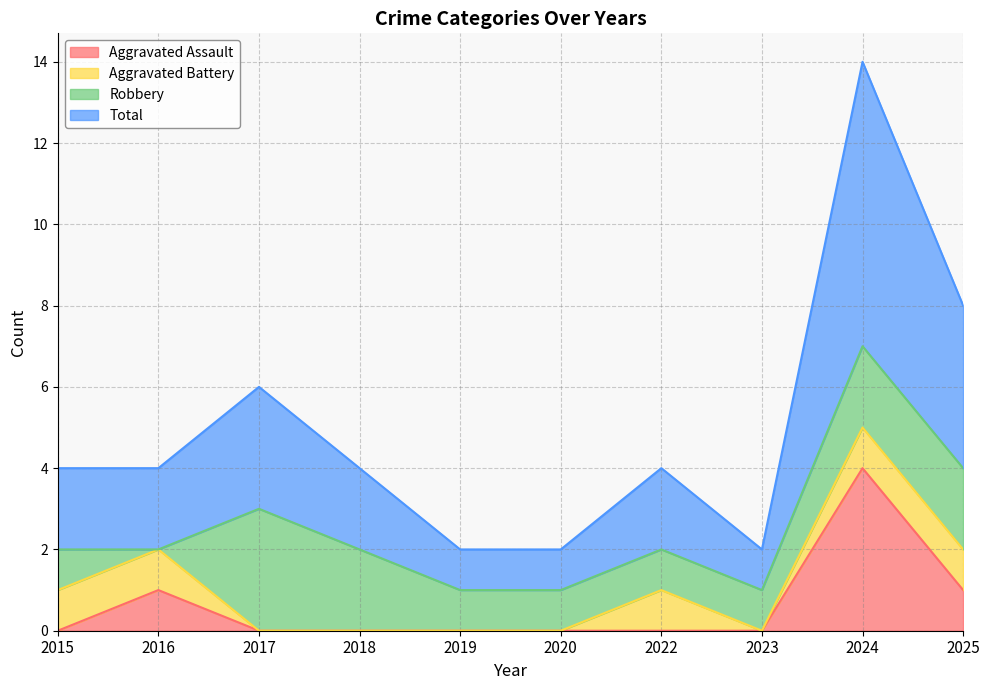

Which label corresponds to the smallest value in the chart?

2015